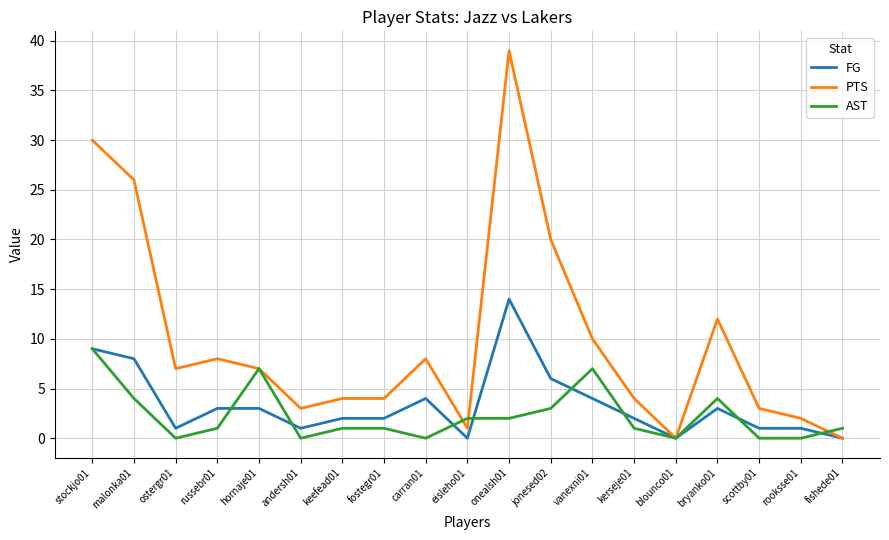

Where does the PTS series first go above 7?

stockjo01